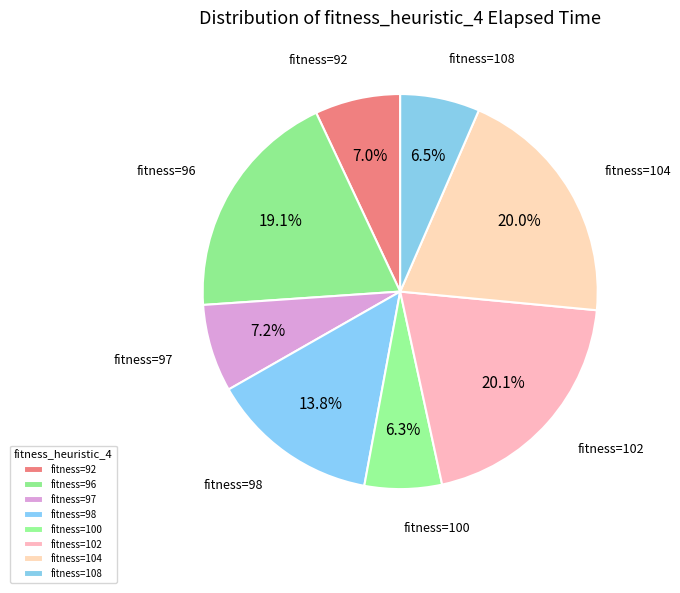

Does fitness=108 represent more than half of the total?

No